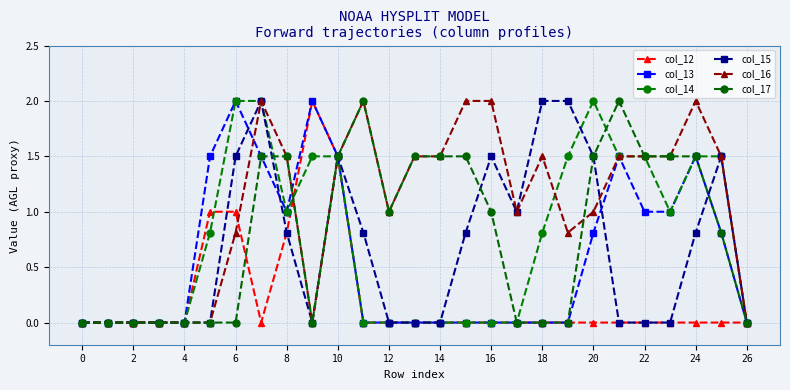

What is the average value of the col_15 series?

0.7